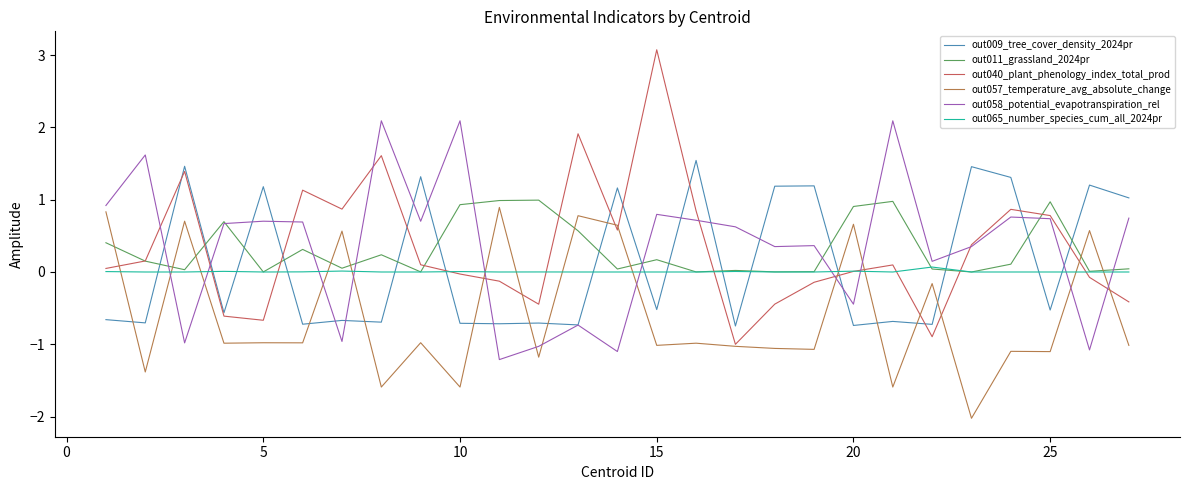

What is the lowest value of the out057_temperature_avg_absolute_change series?

-2.0